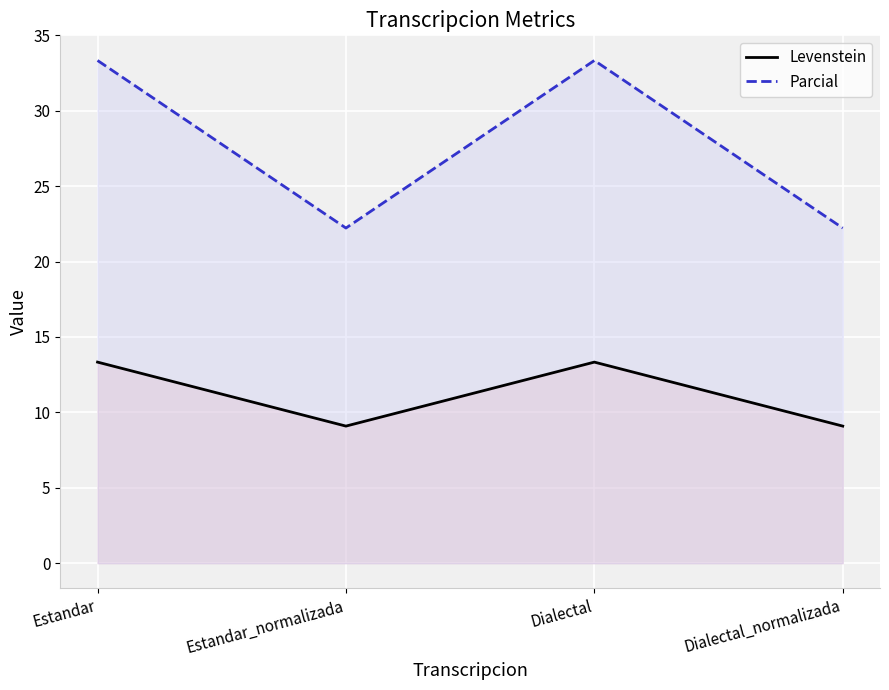

What is the lowest value of the Parcial series?

22.2